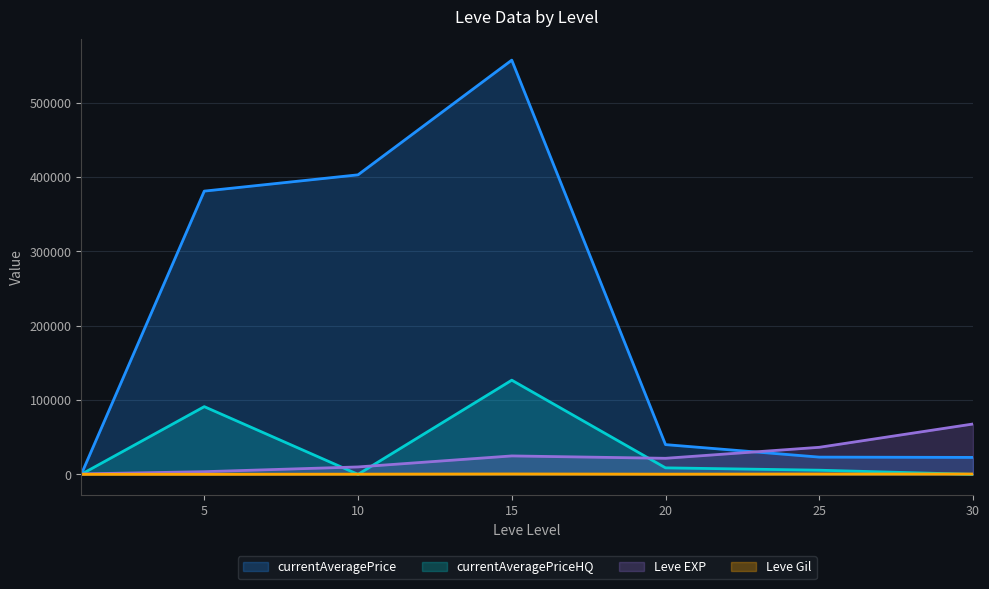

Is the value of currentAveragePriceHQ at 5 greater than the value of Leve EXP at 10?

Yes